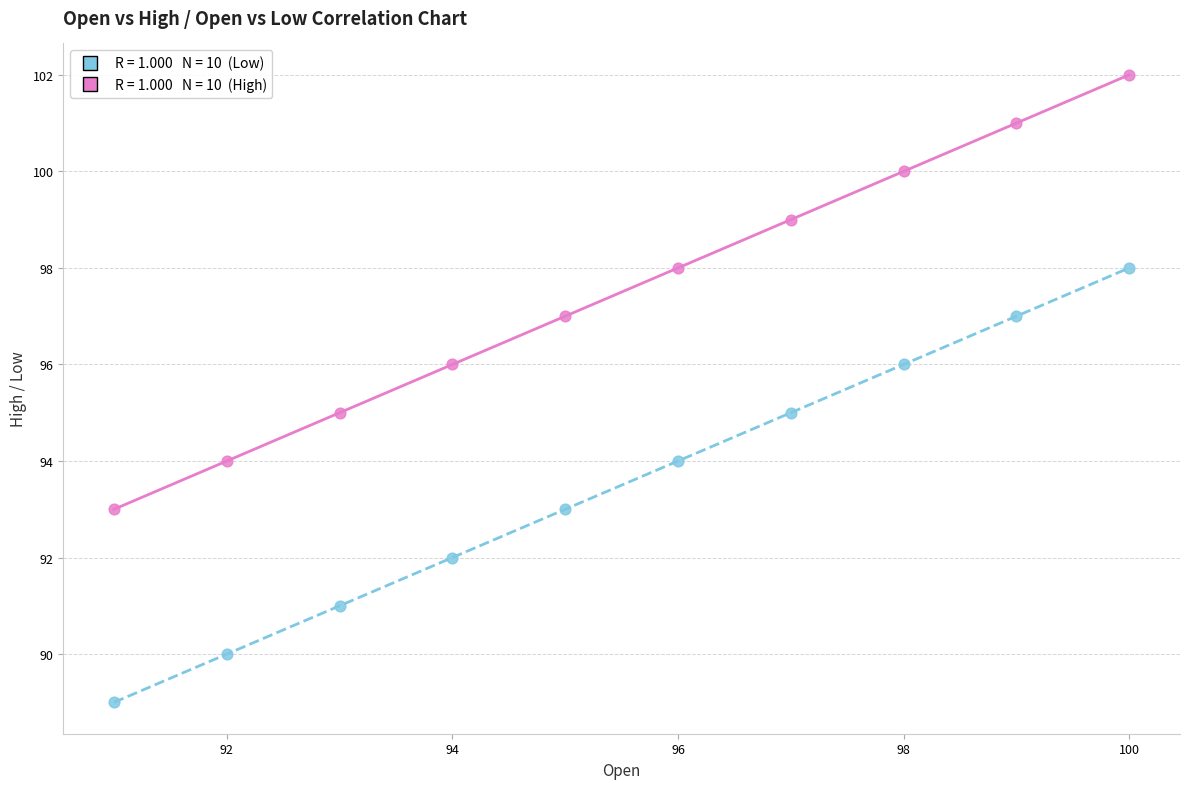

Across all data points, what is the range of X values (max minus min)?

9